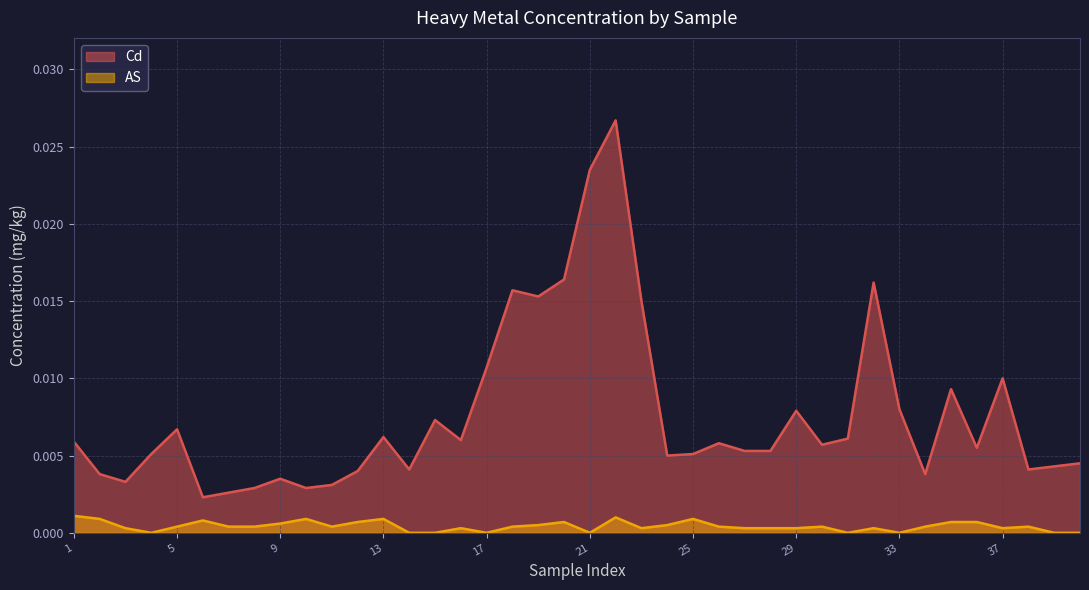

List the series in order of their peak value, highest first.

Cd, AS